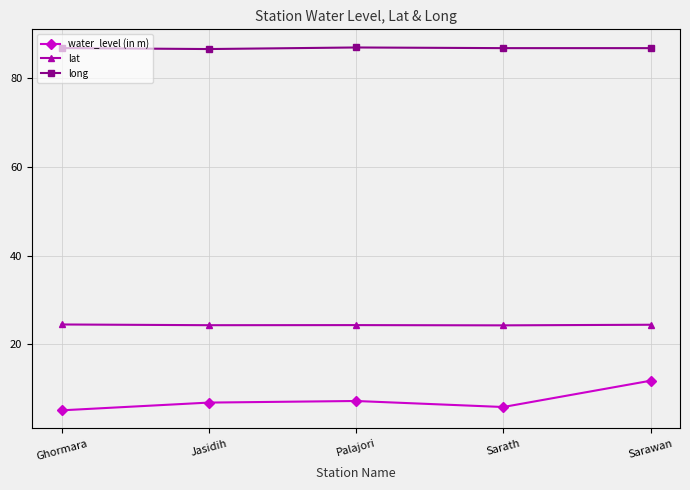

True or false: water_level (in m) and long intersect in this chart.

False